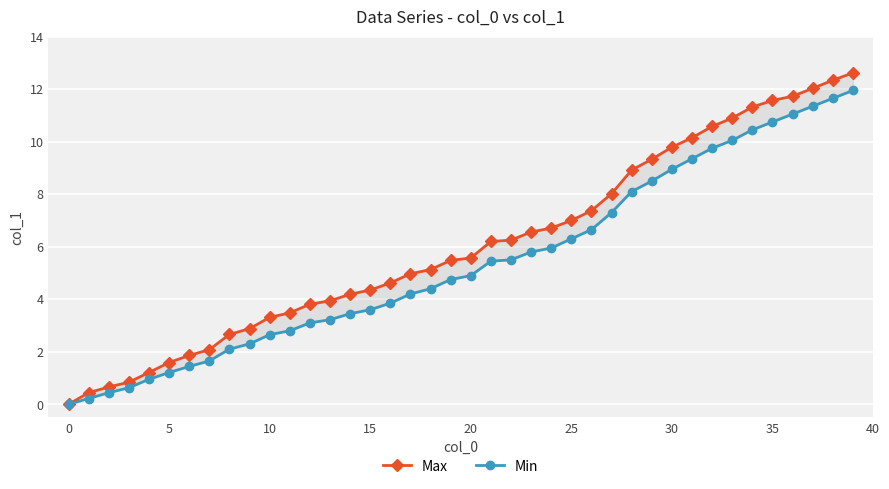

The Max series shows 14.6 at 33. True or false?

False